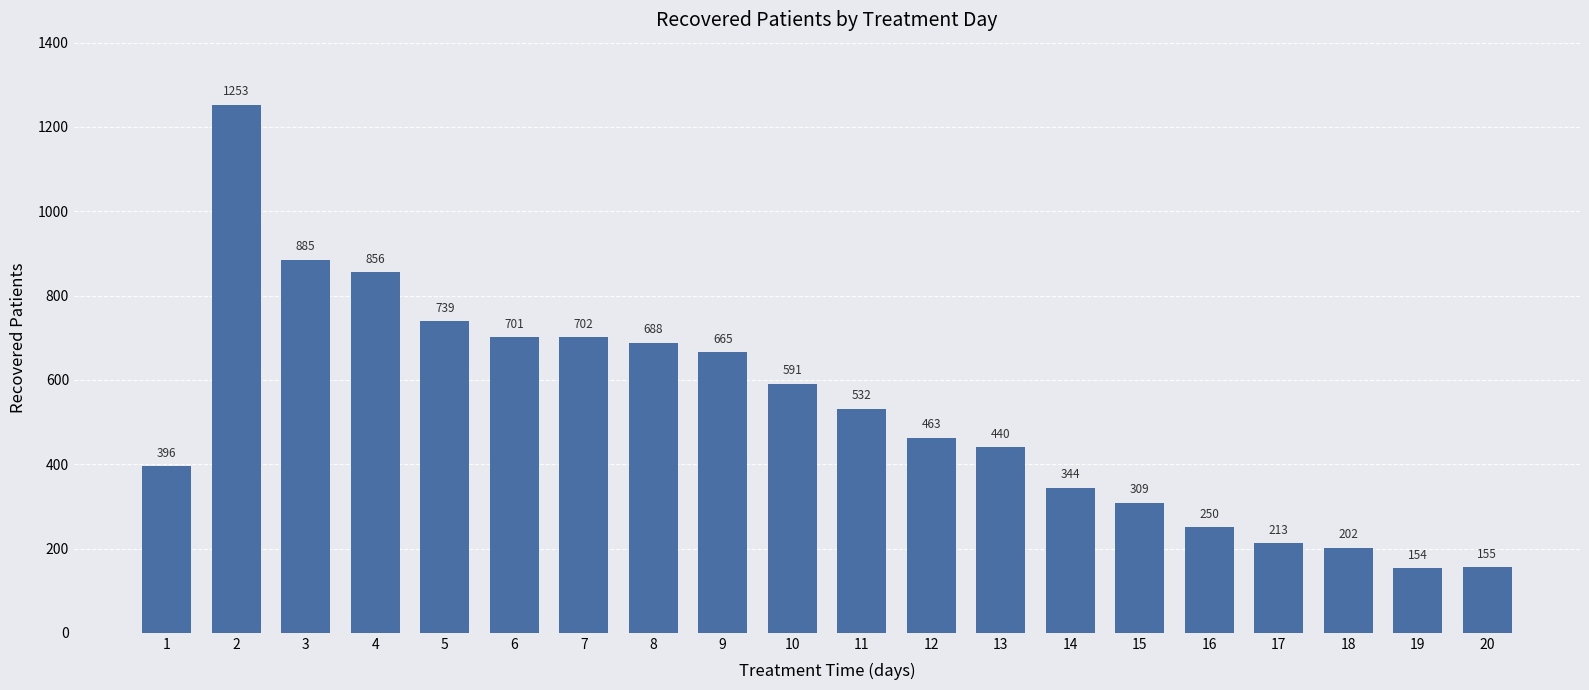

Which label corresponds to the smallest value in the chart?

19